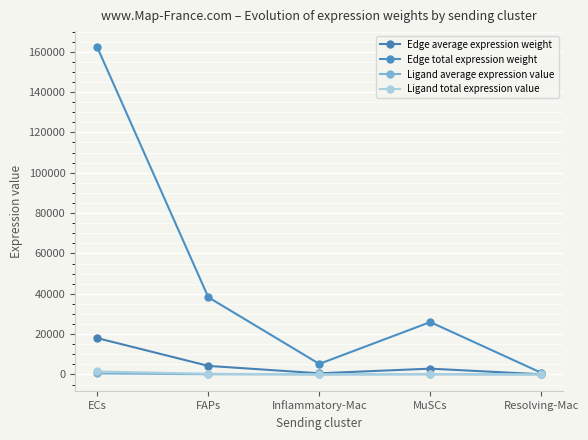

How many lines are shown in the chart?

4